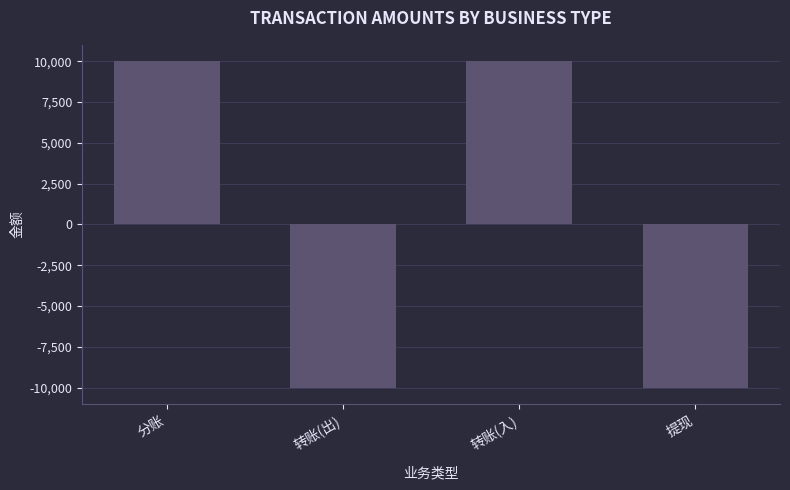

How many positive values are there?

2